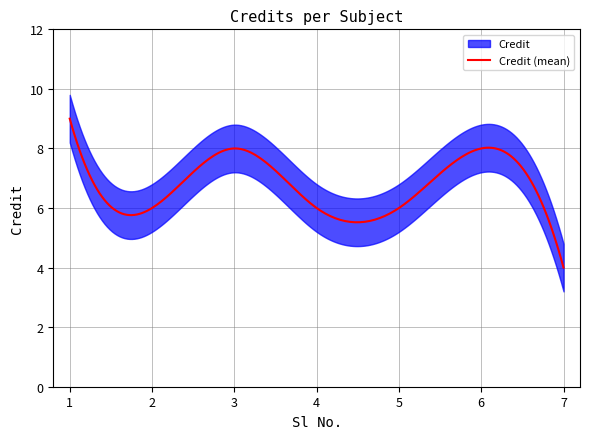

Reading left to right, list all the values displayed in this chart.

1=9	2=6	3=8	4=6	5=6	6=8	7=4